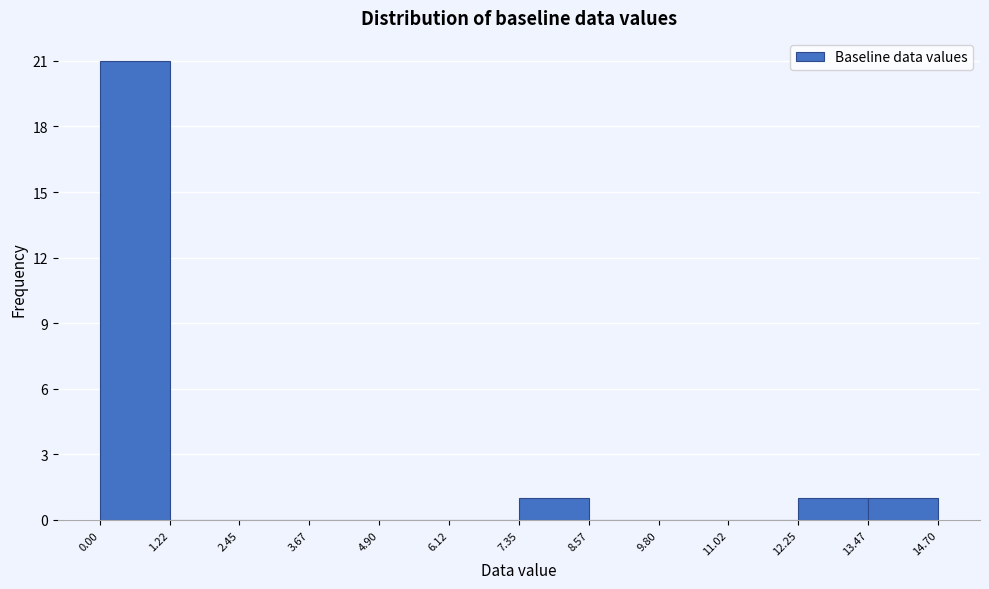

What is the height of the bar covering 12.25 to 13.47 on the x-axis? The values are not printed on the chart, so give them approximately, as read against the axis.

1